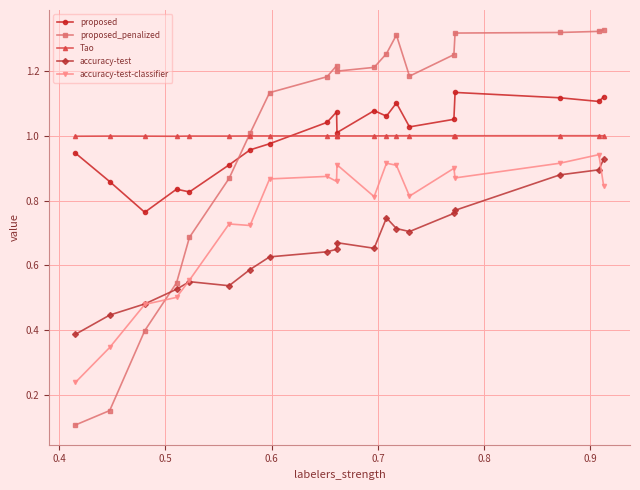

How many intersections are there between proposed and proposed_penalized?

1